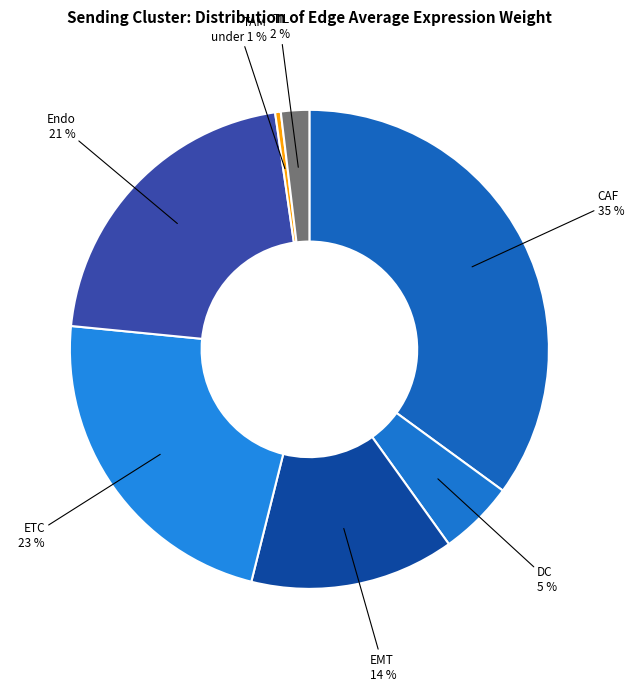

Is ETC the majority of the pie?

No